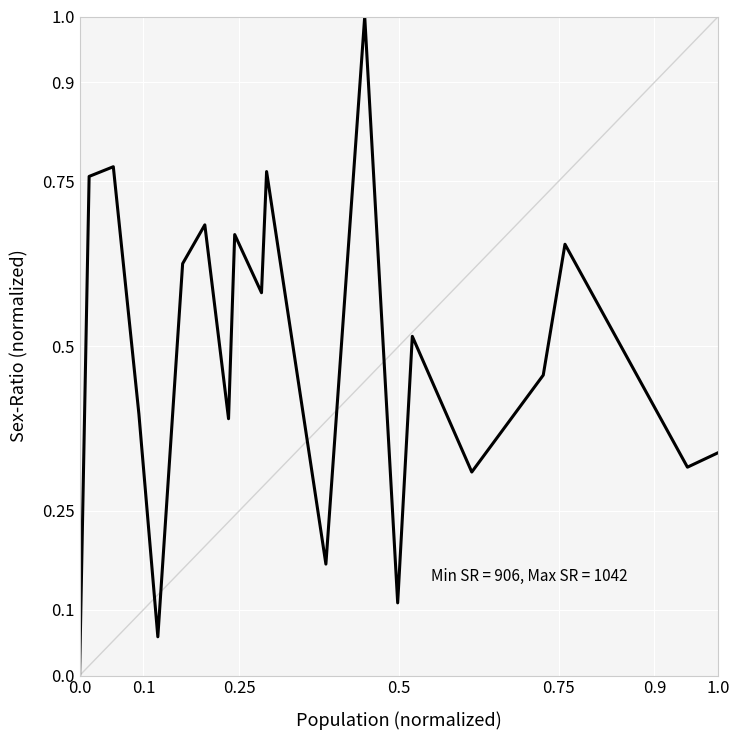

Does the chart display data point markers on the line(s)?

No